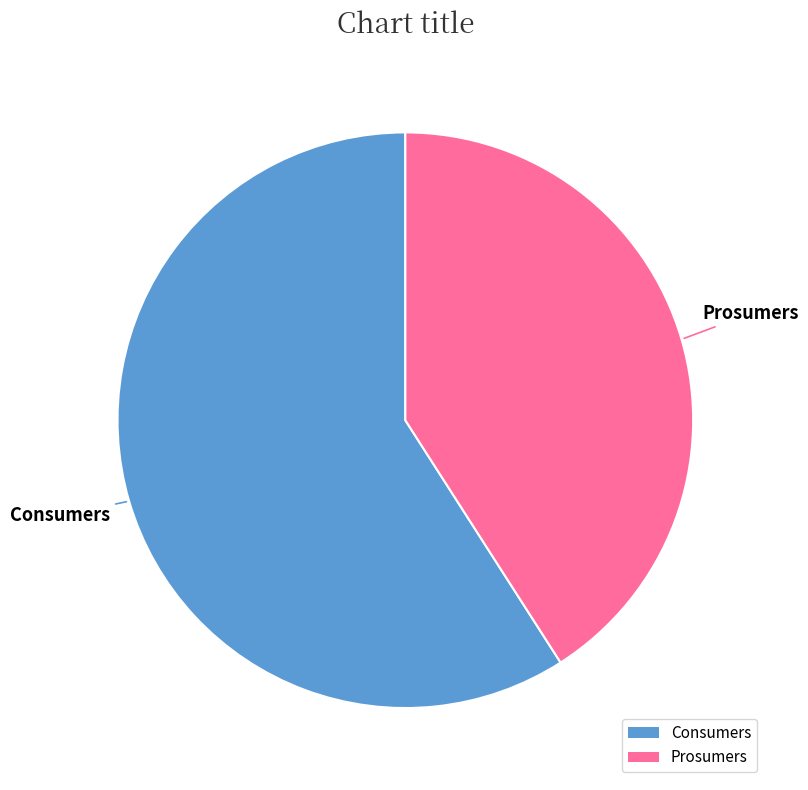

Do Consumers and Prosumers together represent more than half of the pie?

Yes